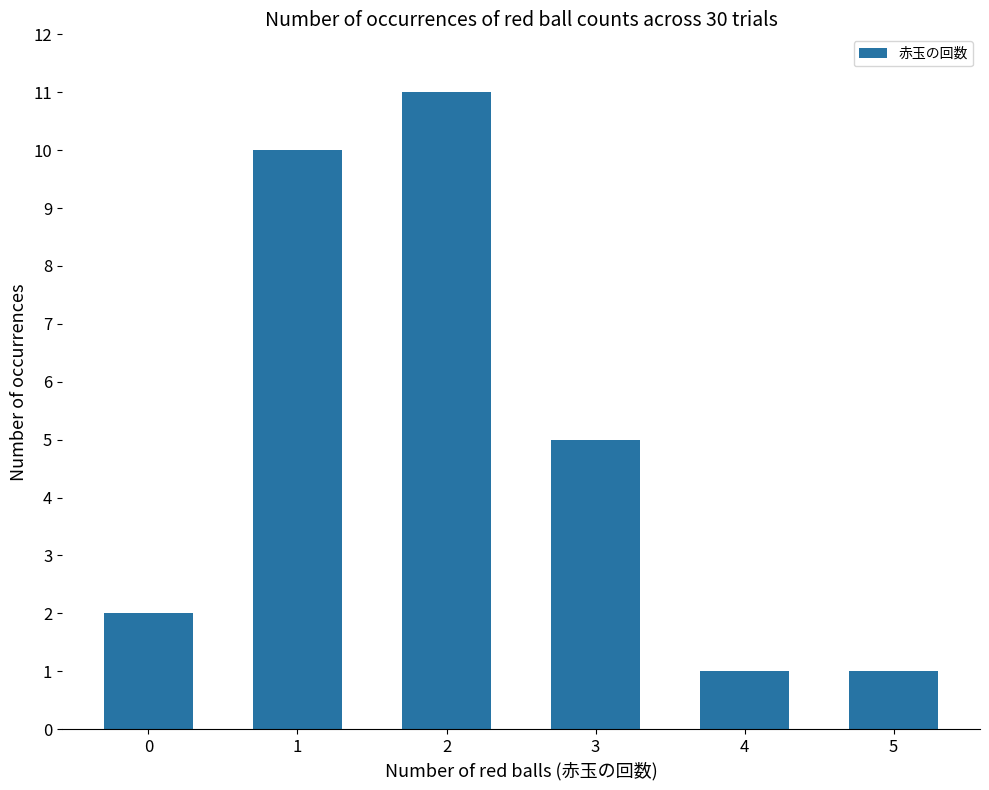

Reading left to right, what are all the values shown in this chart?

0=2	1=10	2=11	3=5	4=1	5=1